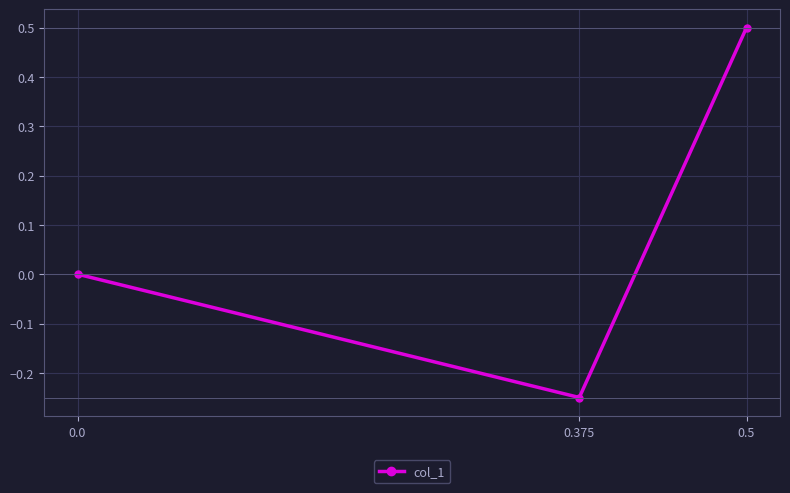

What is the sum of the values at 0.0 and 0.5?

0.5